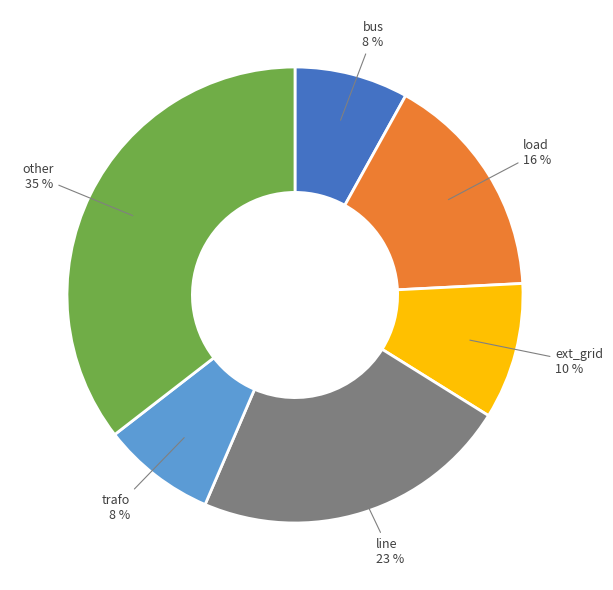

To the nearest percent, what is the average slice percentage?

17%